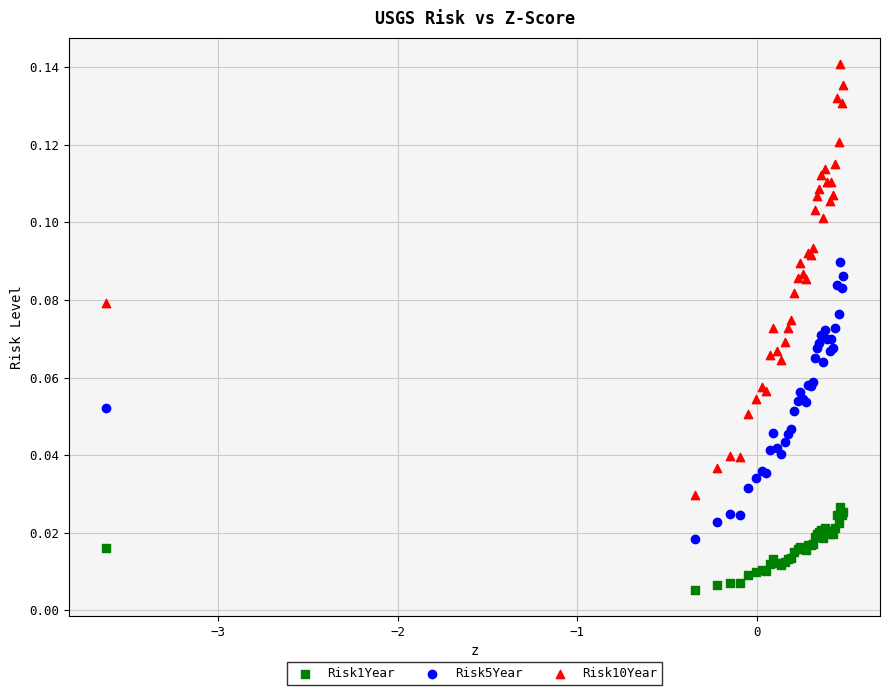

Which series contains the lowest Y value?

Risk1Year